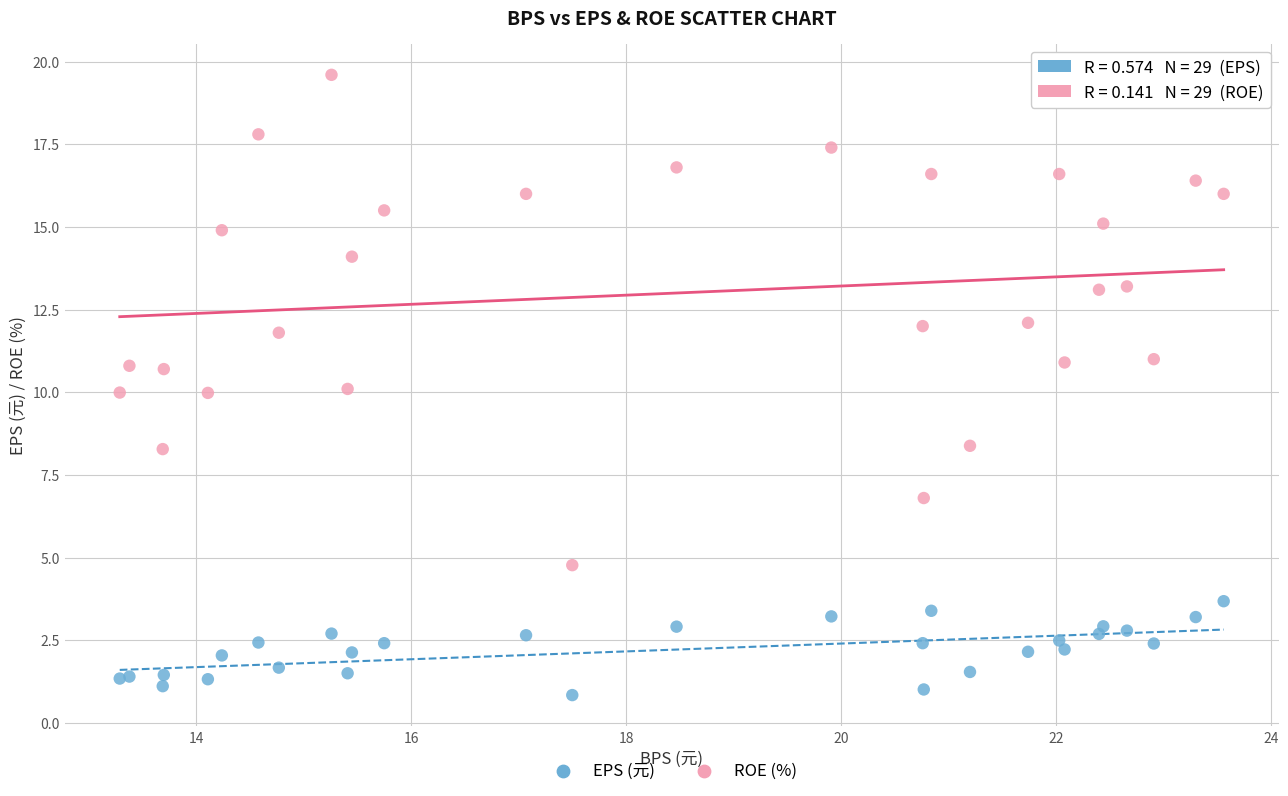

Which series contains the highest Y value?

ROE (%)